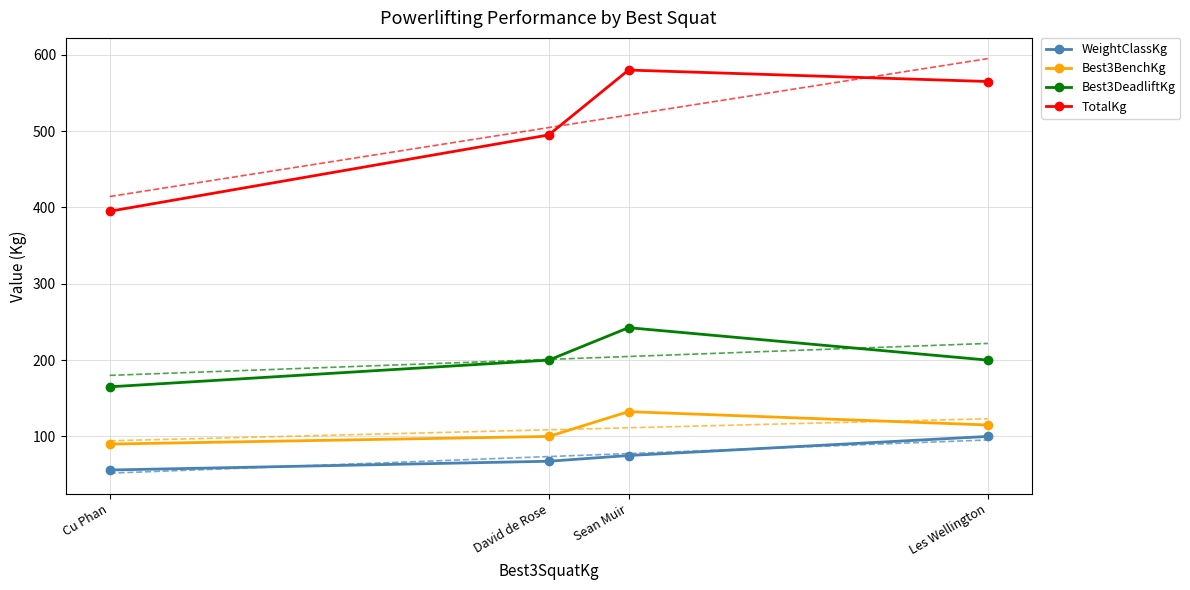

What is the value of the Best3BenchKg point at the 1st from the left?

90.0